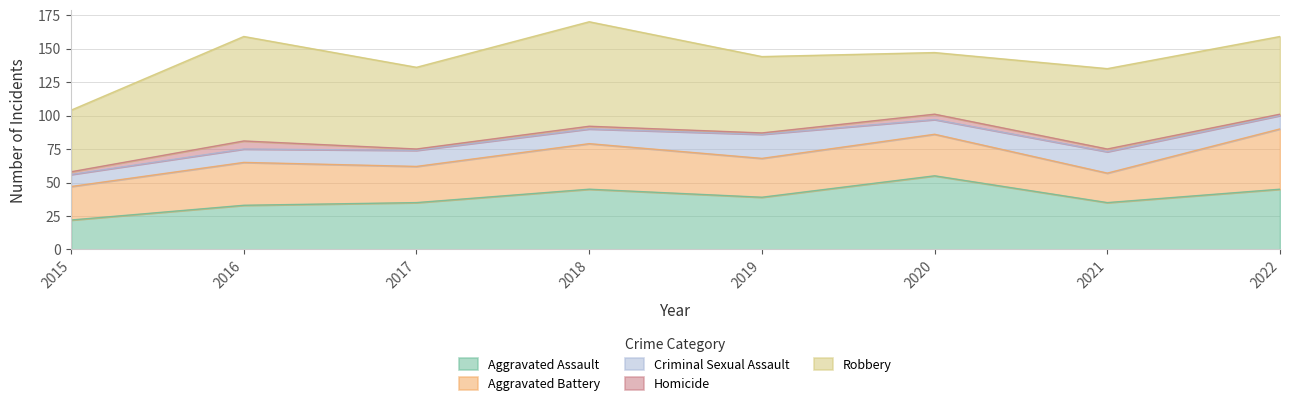

What is the total value across all series at 2015?

104